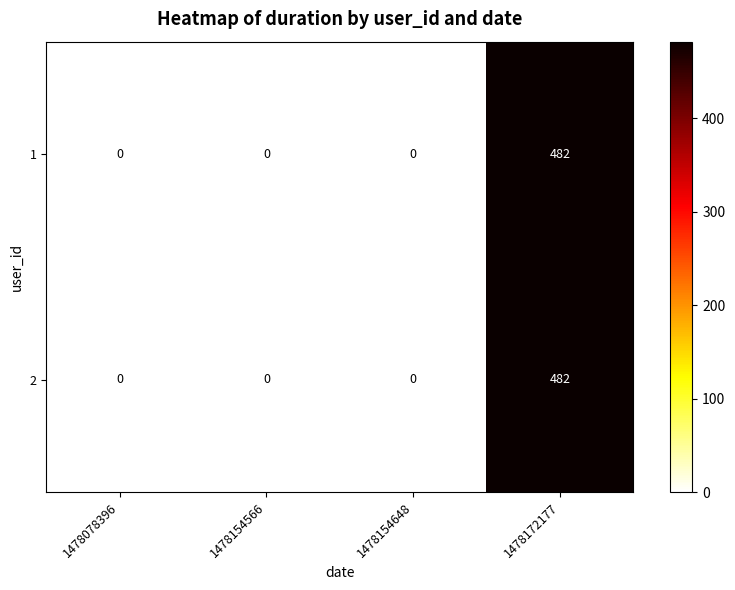

What is the highest value of the 2 series?

482